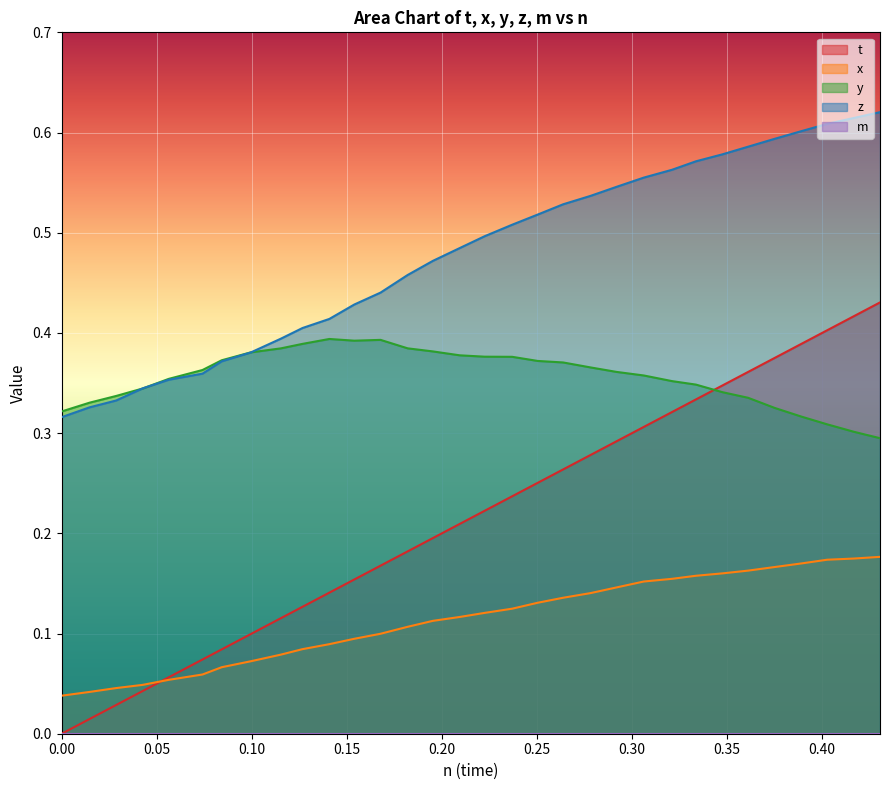

Which series has the largest total across all categories?

z